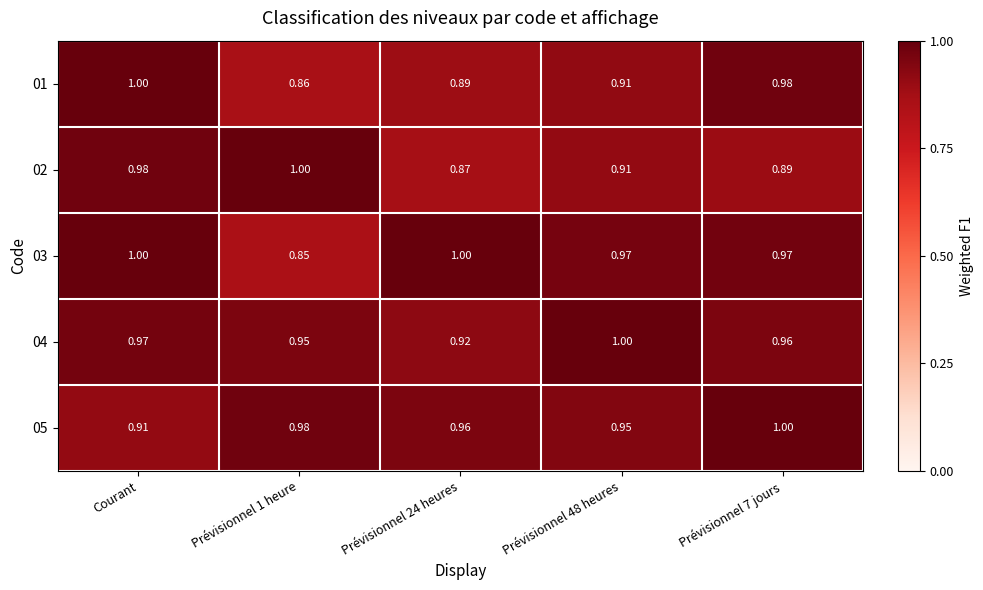

Is the value of 03 at Courant greater than the value of 04 at Prévisionnel 7 jours?

Yes